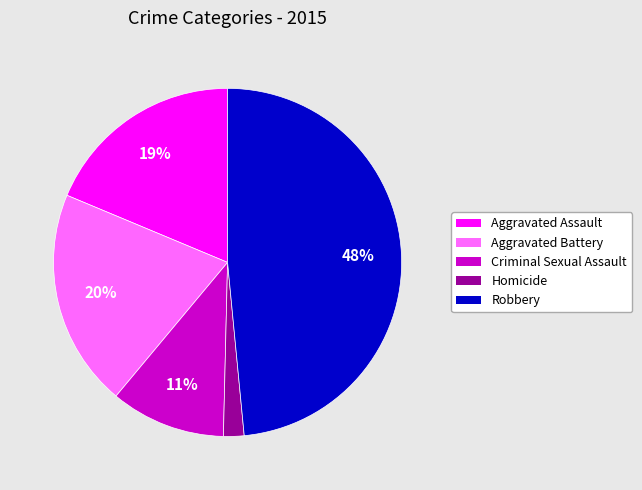

To the nearest percent, what is the difference between the Aggravated Assault and Criminal Sexual Assault slice percentages?

8%